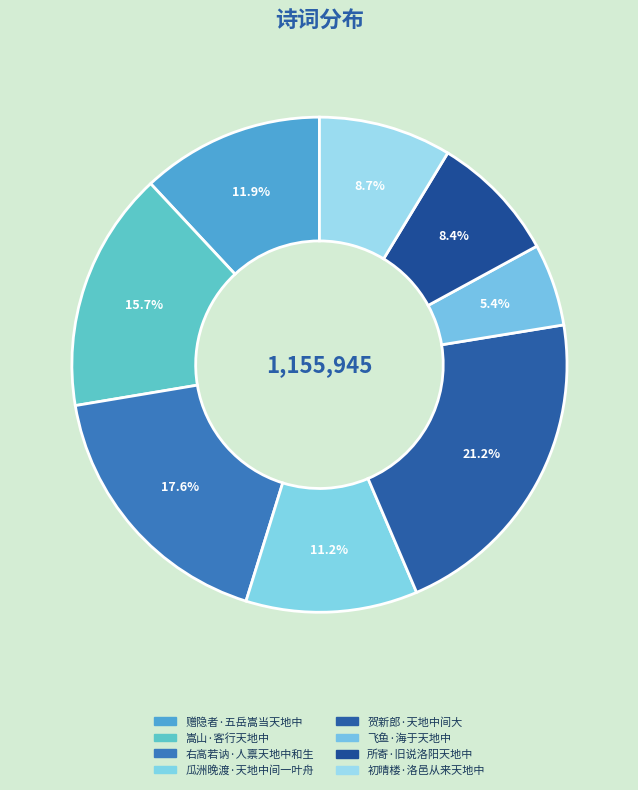

What percentage do 初晴楼·洛邑从来天地中 and 赠隐者·五岳嵩当天地中 together represent?

20.6%